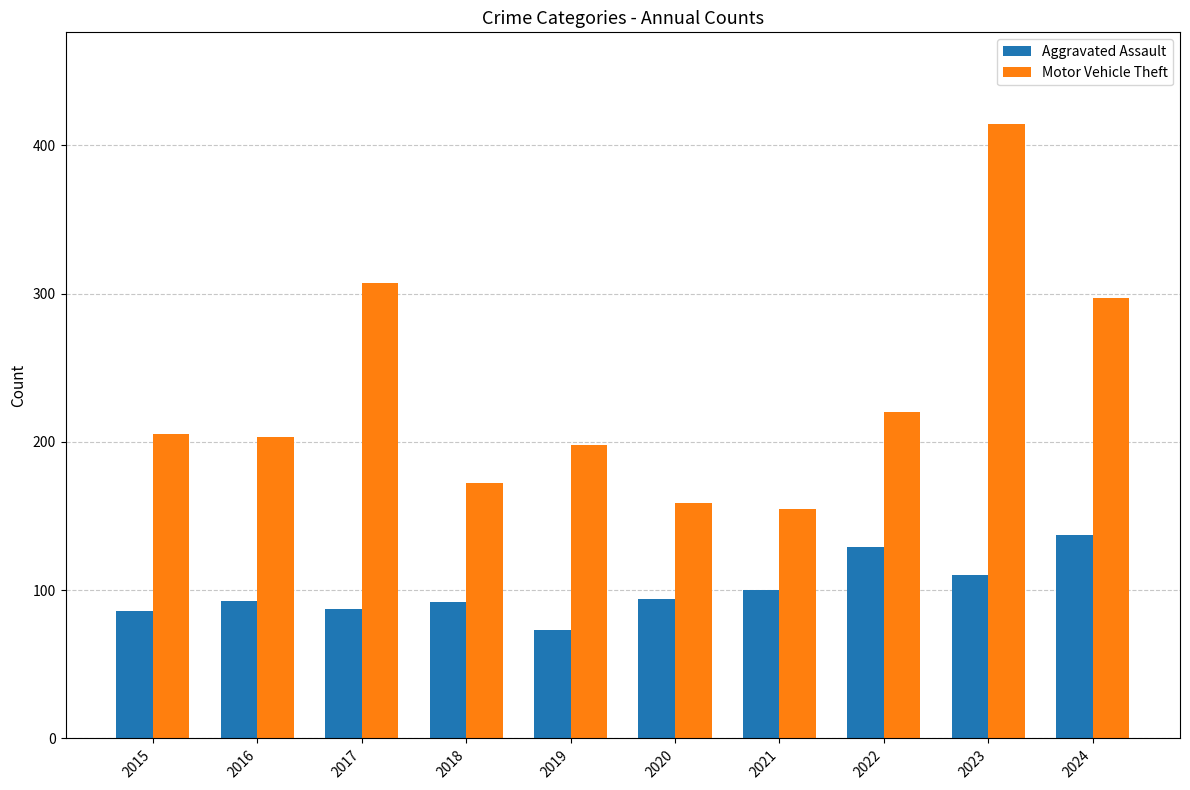

Are the bars horizontal?

No